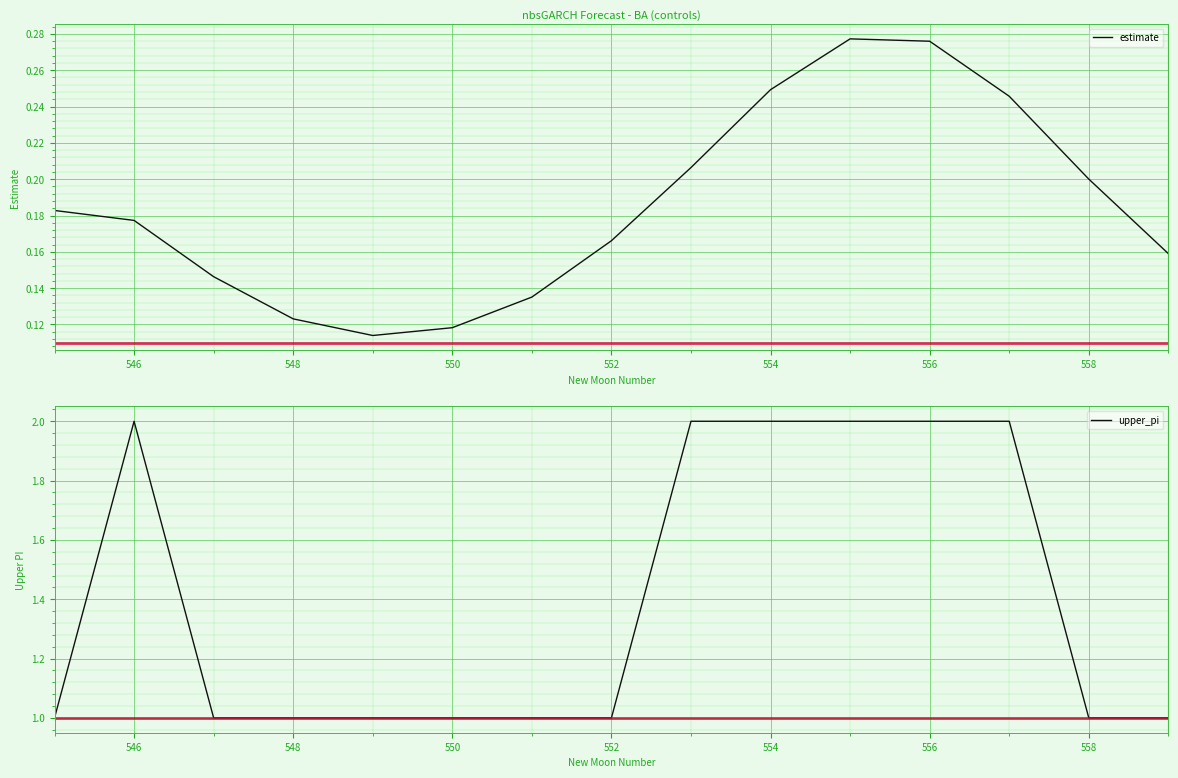

Which label corresponds to the largest value in the chart?

546